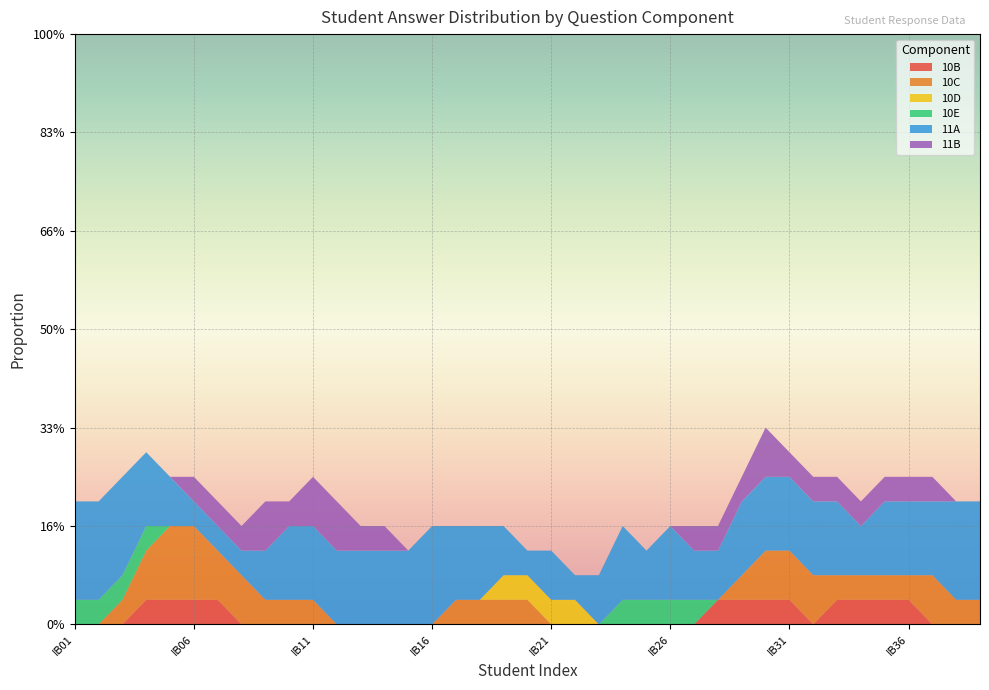

Reading left to right, list all the values displayed in this chart.

10B: IB01=0	IB02=0	IB03=0	IB04=0	IB05=1	IB06=0	IB07=0	IB08=0	IB09=0	IB10=0	IB11=0	IB12=0	IB13=0	IB14=0	IB15=0	IB16=0	IB17=0	IB18=0	IB19=0	IB20=0	IB21=0	IB22=0	IB23=0	IB24=0	IB25=0	IB26=0	IB27=0	IB28=0	IB29=1	IB30=0	IB31=0	IB32=0	IB33=0	IB34=1	IB35=0	IB36=0	IB37=0	IB38=0	IB39=0
10C: IB01=0	IB02=0	IB03=0	IB04=1	IB05=1	IB06=1	IB07=0	IB08=0	IB09=1	IB10=0	IB11=0	IB12=0	IB13=0	IB14=0	IB15=0	IB16=0	IB17=0	IB18=1	IB19=0	IB20=0	IB21=0	IB22=0	IB23=0	IB24=0	IB25=0	IB26=0	IB27=0	IB28=0	IB29=0	IB30=1	IB31=1	IB32=0	IB33=0	IB34=0	IB35=1	IB36=0	IB37=0	IB38=1	IB39=0
10D: IB01=0	IB02=0	IB03=0	IB04=0	IB05=0	IB06=0	IB07=0	IB08=0	IB09=0	IB10=0	IB11=0	IB12=0	IB13=0	IB14=0	IB15=0	IB16=0	IB17=0	IB18=0	IB19=0	IB20=1	IB21=0	IB22=0	IB23=0	IB24=0	IB25=0	IB26=0	IB27=0	IB28=0	IB29=0	IB30=0	IB31=0	IB32=0	IB33=0	IB34=0	IB35=0	IB36=0	IB37=0	IB38=0	IB39=0
10E: IB01=0	IB02=1	IB03=0	IB04=0	IB05=0	IB06=0	IB07=0	IB08=0	IB09=0	IB10=0	IB11=0	IB12=0	IB13=0	IB14=0	IB15=0	IB16=0	IB17=0	IB18=0	IB19=0	IB20=0	IB21=0	IB22=0	IB23=0	IB24=0	IB25=1	IB26=0	IB27=0	IB28=0	IB29=0	IB30=0	IB31=0	IB32=0	IB33=0	IB34=0	IB35=0	IB36=0	IB37=0	IB38=0	IB39=0
11A: IB01=1	IB02=1	IB03=1	IB04=1	IB05=0	IB06=0	IB07=0	IB08=1	IB09=0	IB10=1	IB11=1	IB12=1	IB13=0	IB14=1	IB15=1	IB16=1	IB17=1	IB18=0	IB19=1	IB20=0	IB21=0	IB22=1	IB23=0	IB24=1	IB25=1	IB26=0	IB27=1	IB28=0	IB29=1	IB30=1	IB31=1	IB32=0	IB33=1	IB34=1	IB35=0	IB36=1	IB37=1	IB38=1	IB39=1
11B: IB01=0	IB02=0	IB03=0	IB04=0	IB05=0	IB06=0	IB07=1	IB08=0	IB09=0	IB10=1	IB11=0	IB12=1	IB13=0	IB14=0	IB15=0	IB16=0	IB17=0	IB18=0	IB19=0	IB20=0	IB21=0	IB22=0	IB23=0	IB24=0	IB25=0	IB26=0	IB27=0	IB28=1	IB29=0	IB30=0	IB31=1	IB32=0	IB33=0	IB34=0	IB35=1	IB36=0	IB37=0	IB38=0	IB39=0